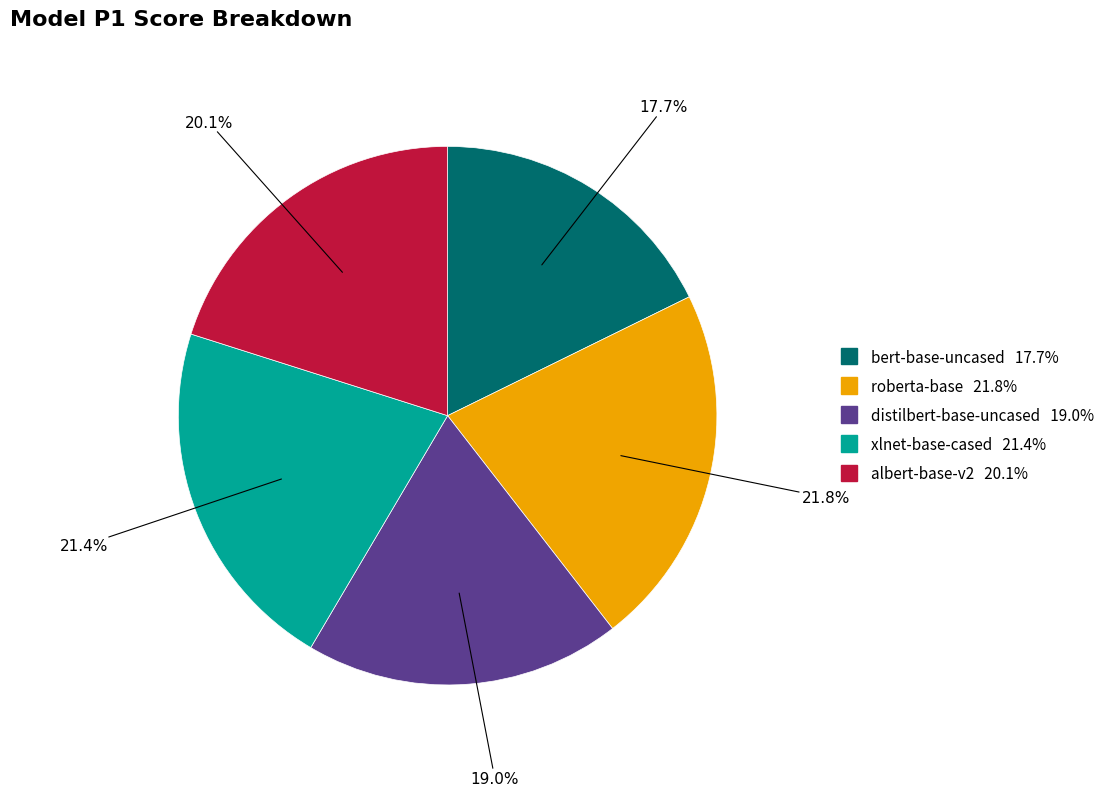

True or false: roberta-base accounts for 15% of the total.

False